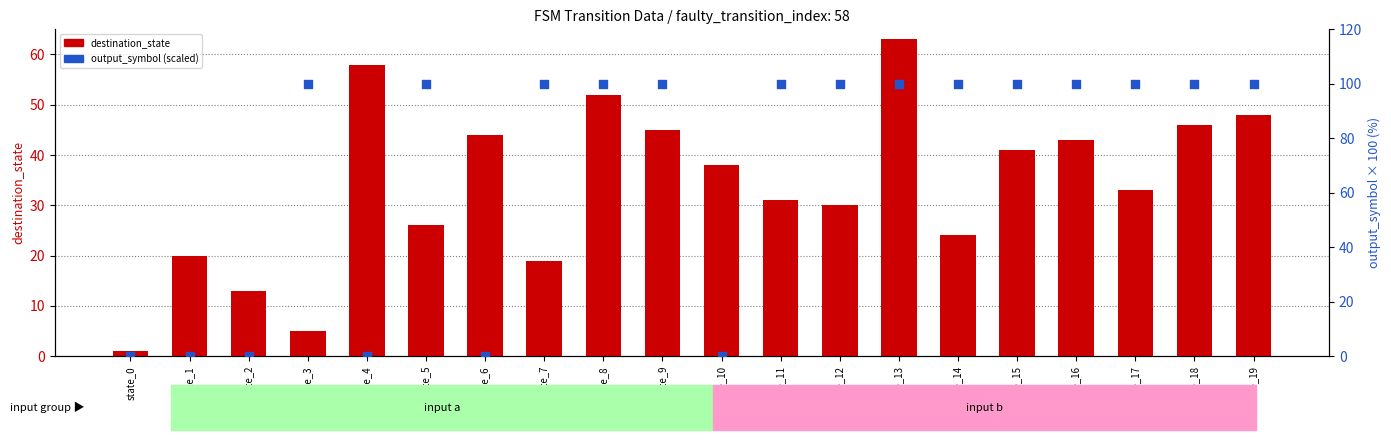

Which series contains the highest Y value?

output_symbol (scaled)